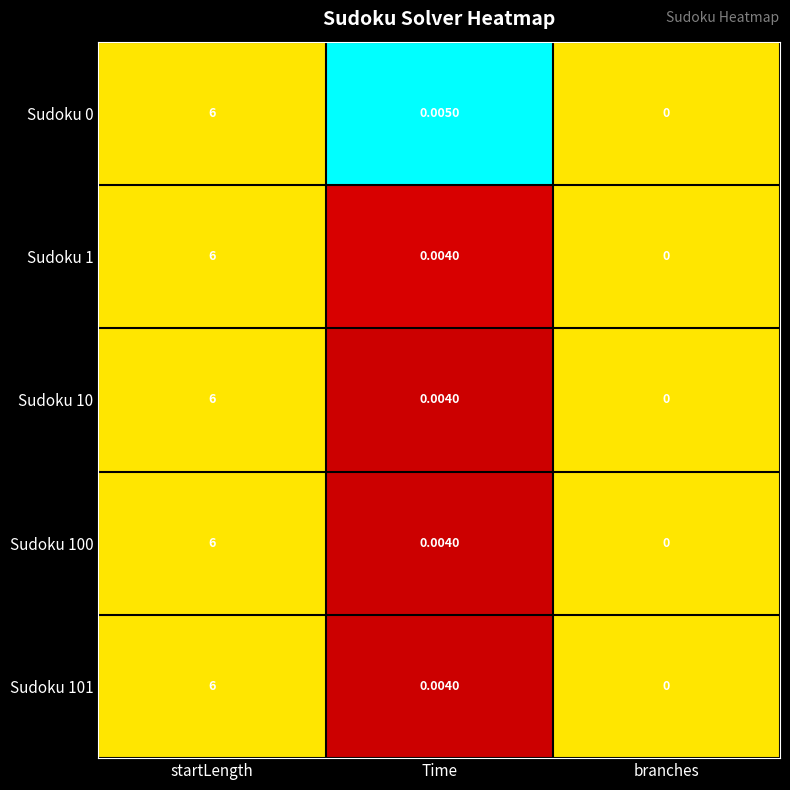

How many data points does each series have?

3